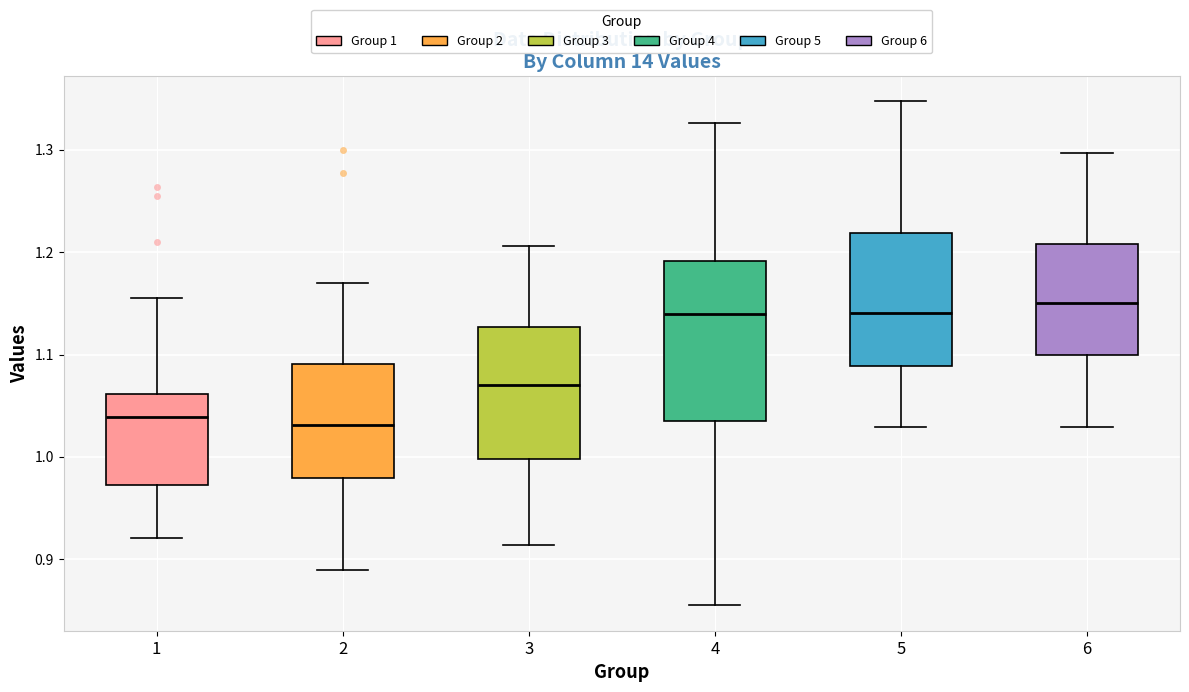

Reading left to right, transcribe this box plot: for each box, give where its median line is, the range the box spans, and where its two whiskers end, as read against the y-axis. The values are not printed on the chart, so give them approximately, as read against the axis.

1: median 1.04, box 0.97 to 1.06, whiskers 0.92 to 1.15
2: median 1.03, box 0.98 to 1.09, whiskers 0.89 to 1.17
3: median 1.07, box 1.00 to 1.13, whiskers 0.91 to 1.21
4: median 1.14, box 1.03 to 1.19, whiskers 0.85 to 1.33
5: median 1.14, box 1.09 to 1.22, whiskers 1.03 to 1.35
6: median 1.15, box 1.10 to 1.21, whiskers 1.03 to 1.30